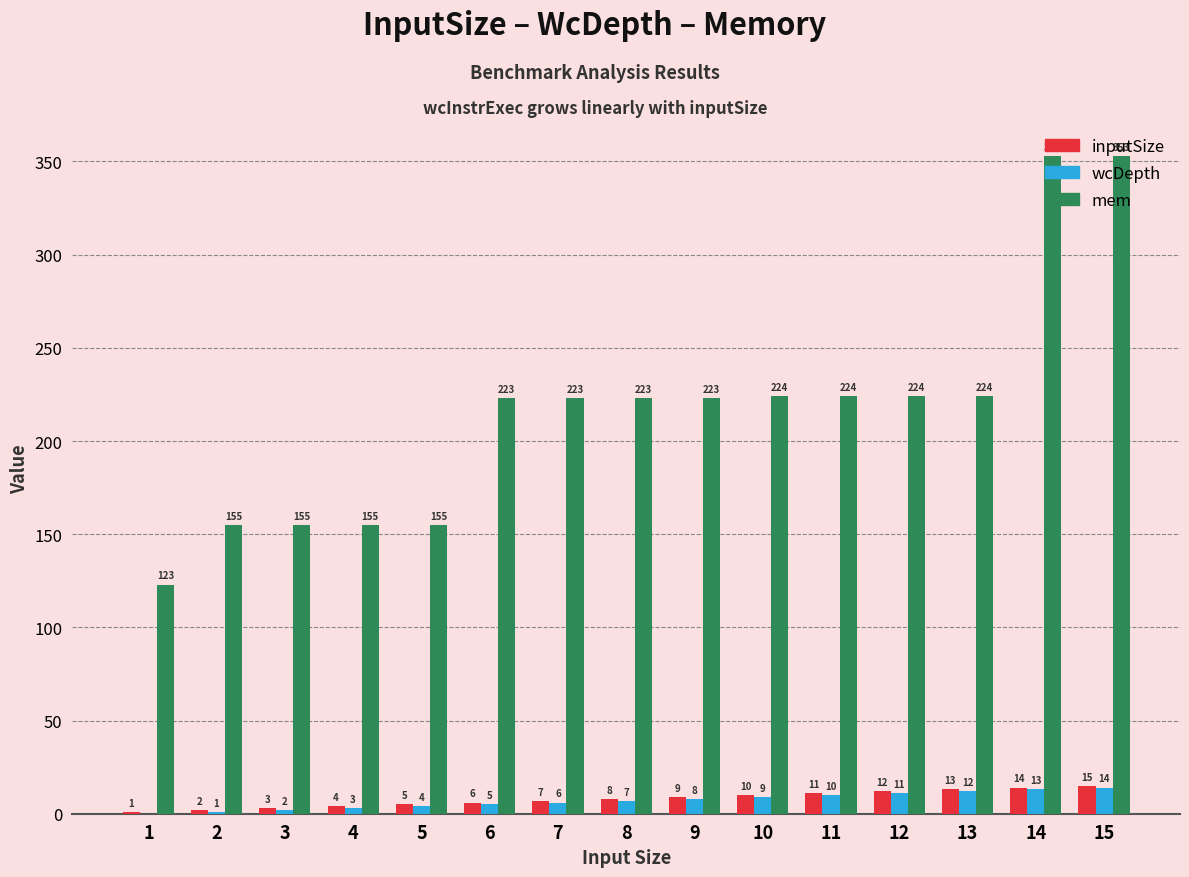

What is the spread (max minus min) of values at 8?

216